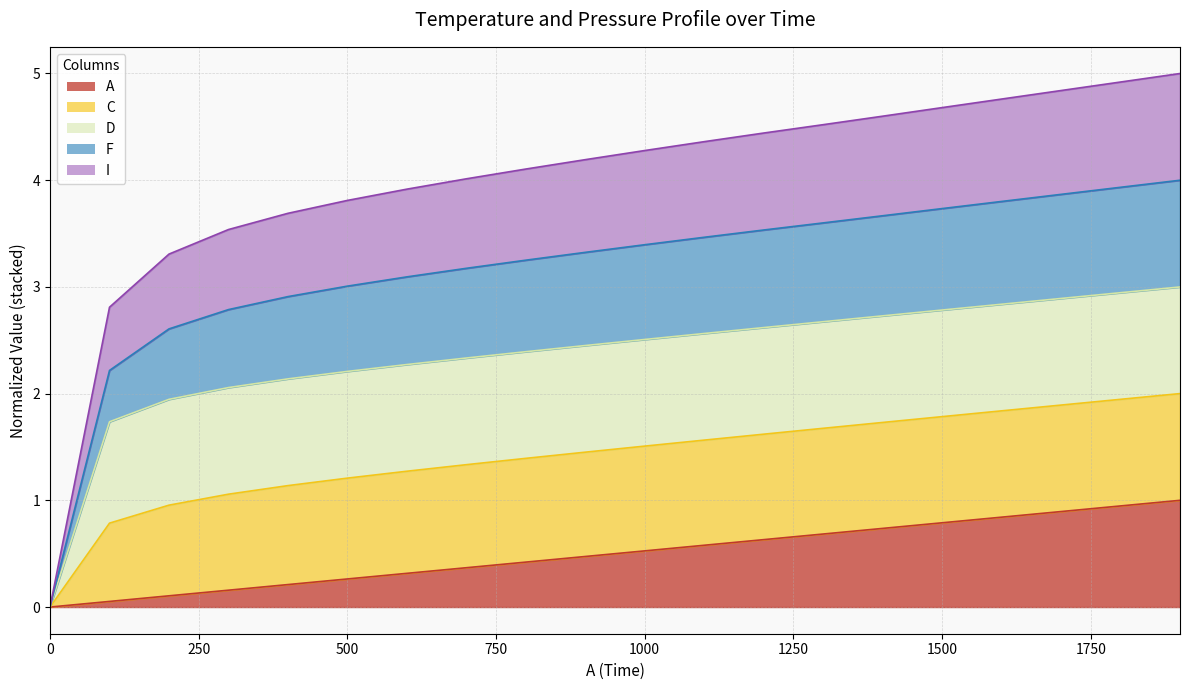

What is the difference between the highest and lowest values at 600.0249?

3.6